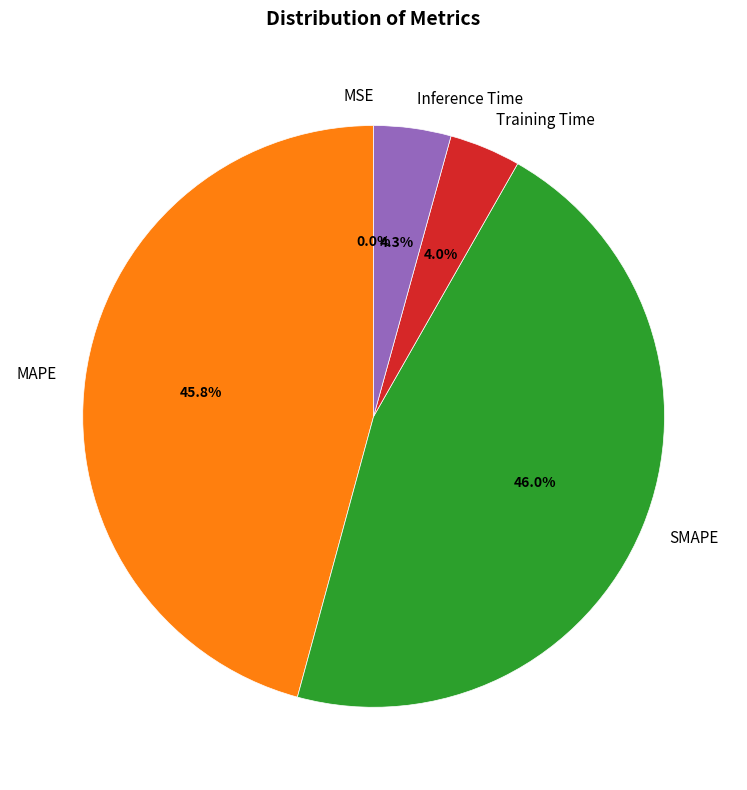

What percentage is NOT represented by Training Time?

96.0%